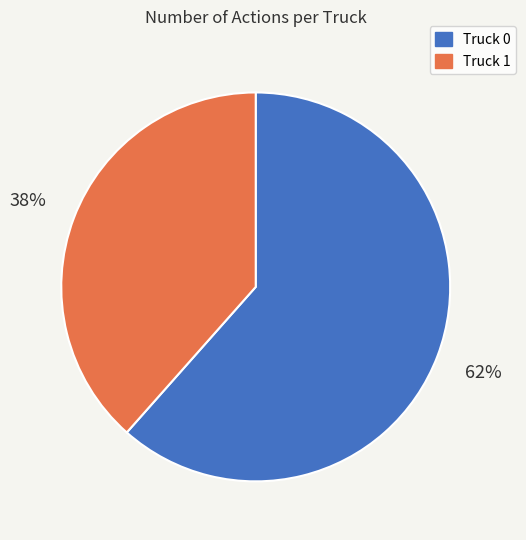

Is the sum of Truck 0 and Truck 1 greater than half?

Yes